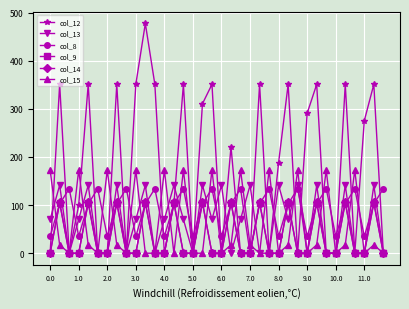

At how many categories does at least one series exceed 241?

16